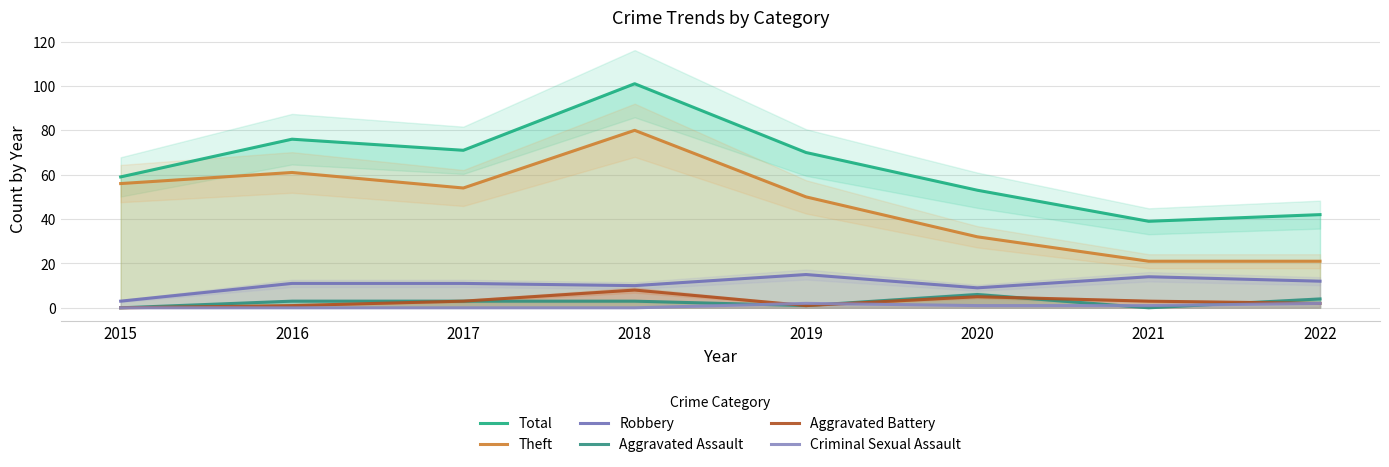

List the series in order of their peak value, lowest first.

Criminal Sexual Assault, Aggravated Assault, Aggravated Battery, Robbery, Theft, Total